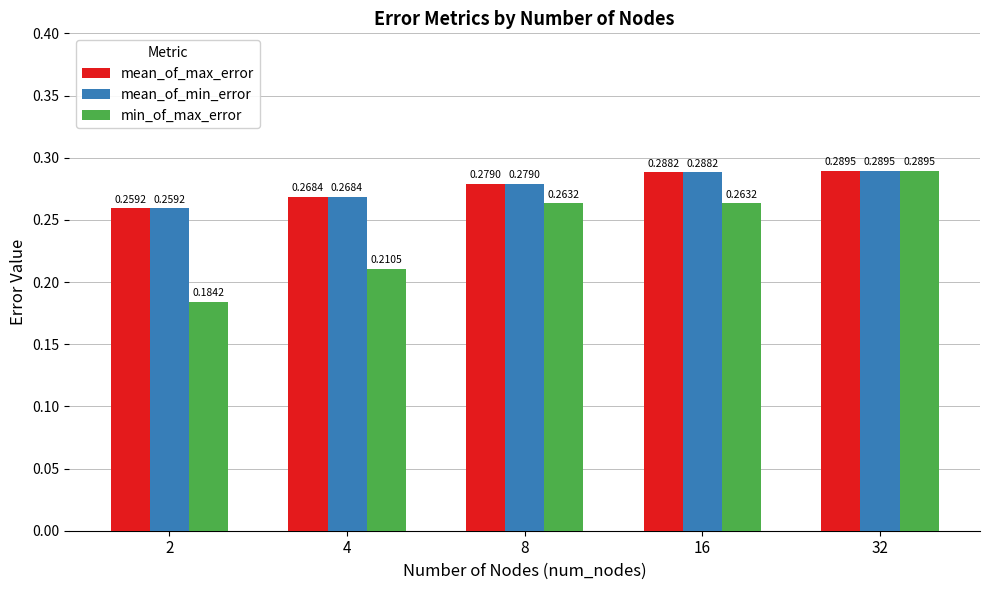

What is the total value across all series at 8?

0.8